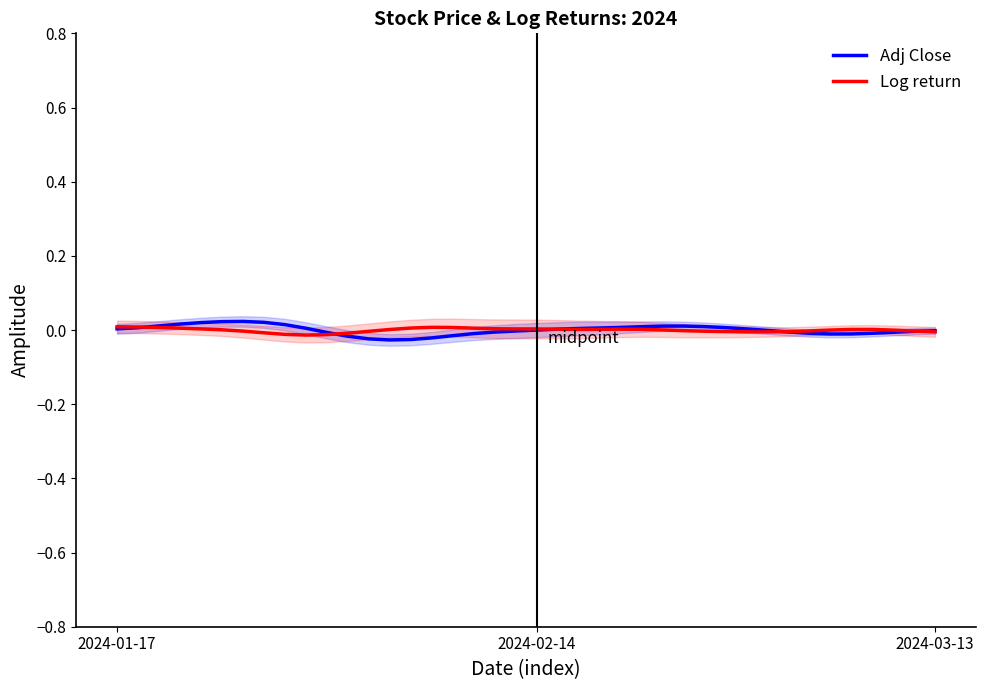

How many data points does each series have?

40